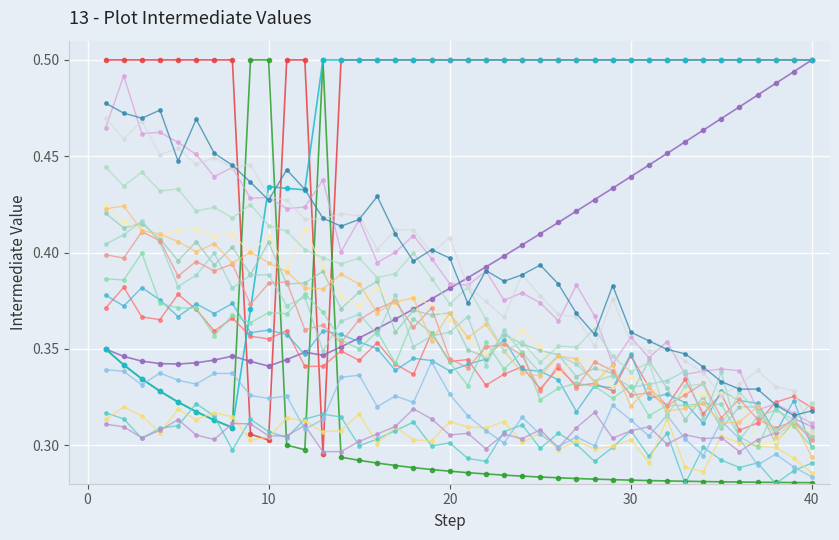

How many lines are shown in the chart?

20